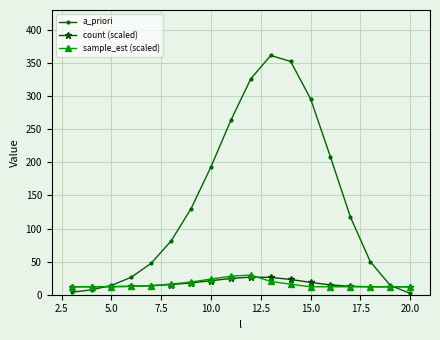

Does the chart have visible grid lines?

Yes